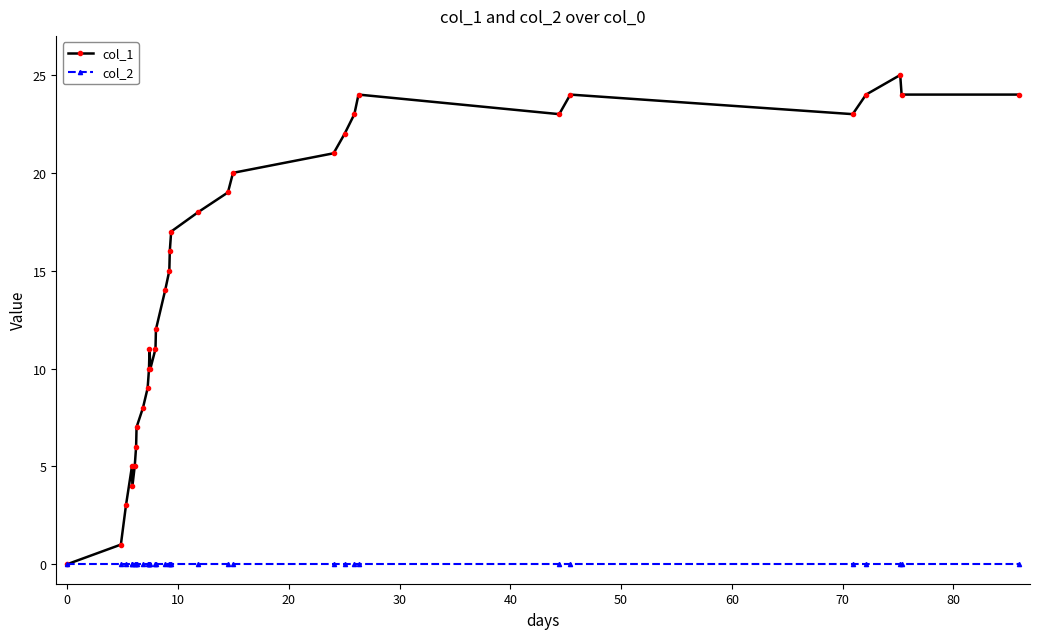

List the series in order of their peak value, lowest first.

col_2, col_1